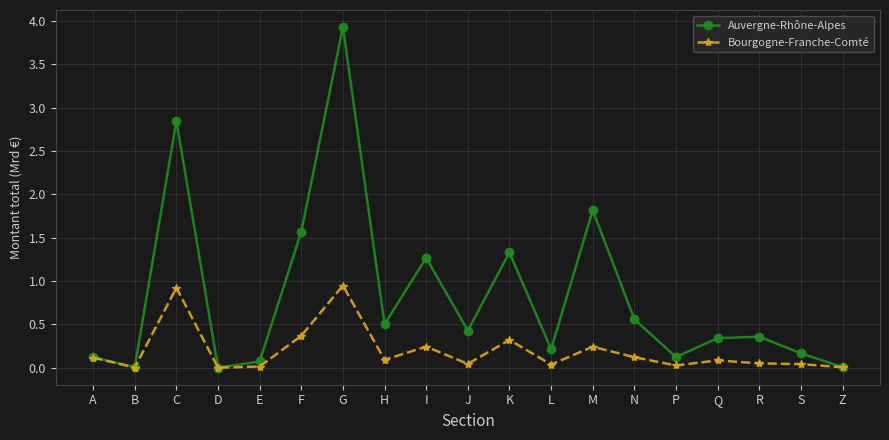

What is the total value across all series at G?

4.9